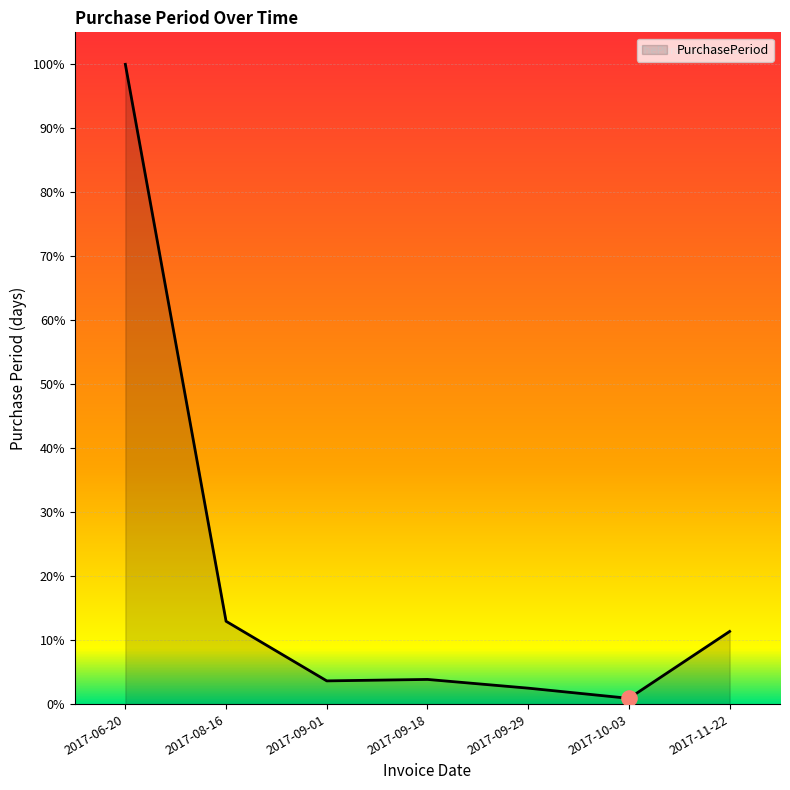

Approximately how many times larger is the value at 2017-10-03 compared to 2017-09-18?

0.2